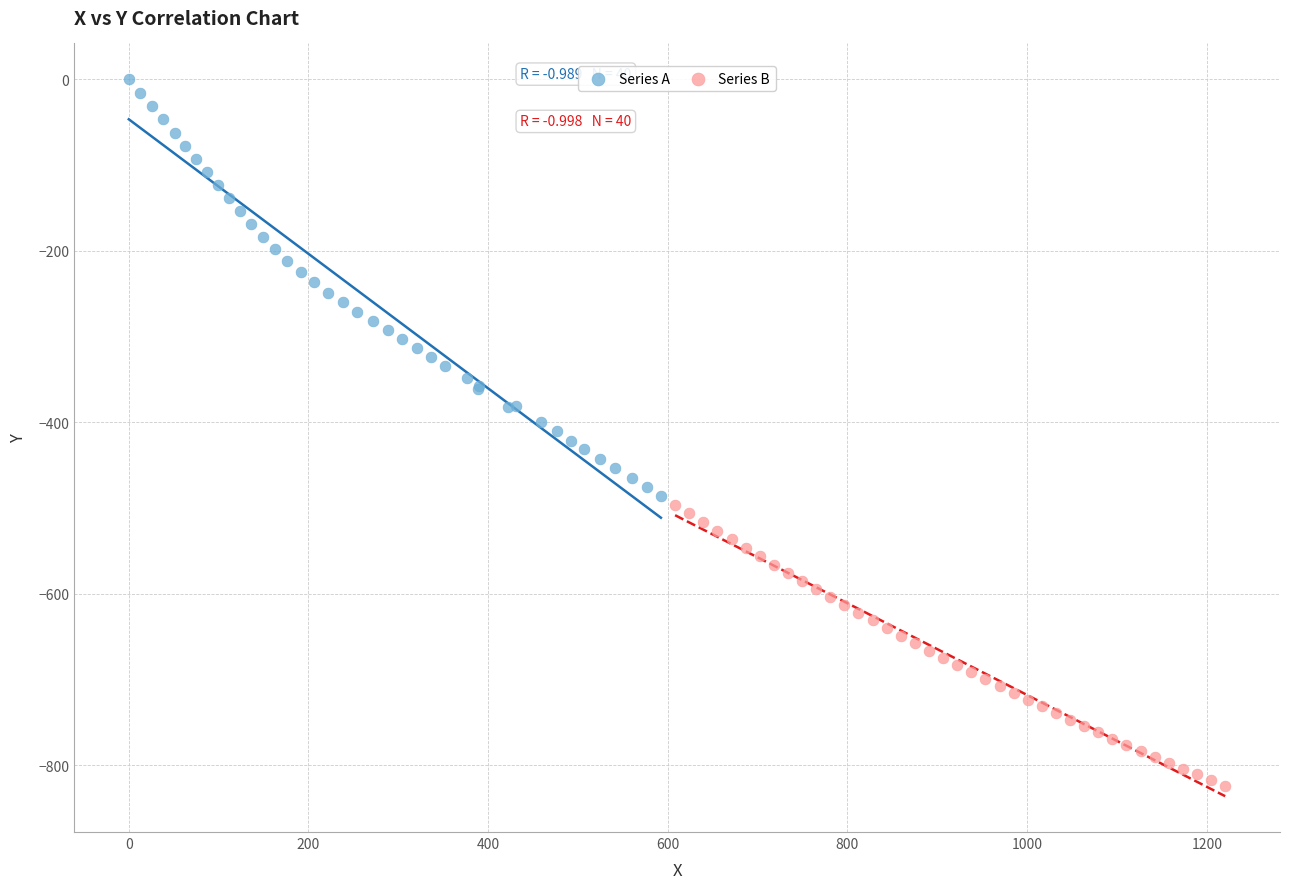

Which series contains the lowest Y value?

Series B